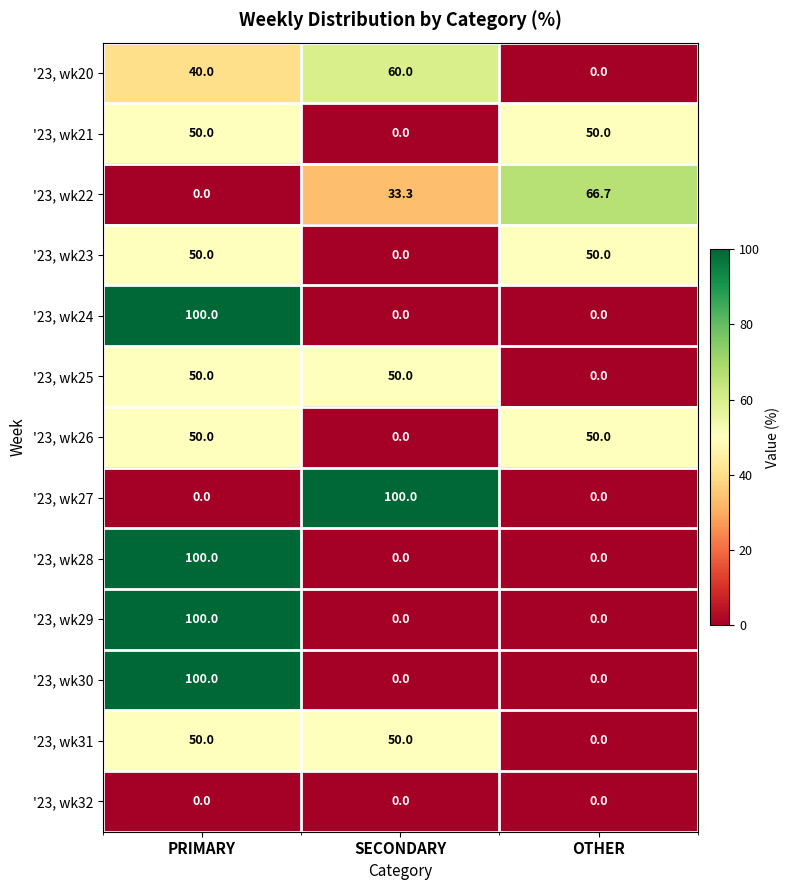

Between SECONDARY and OTHER, which series saw the biggest shift?

'23, wk27